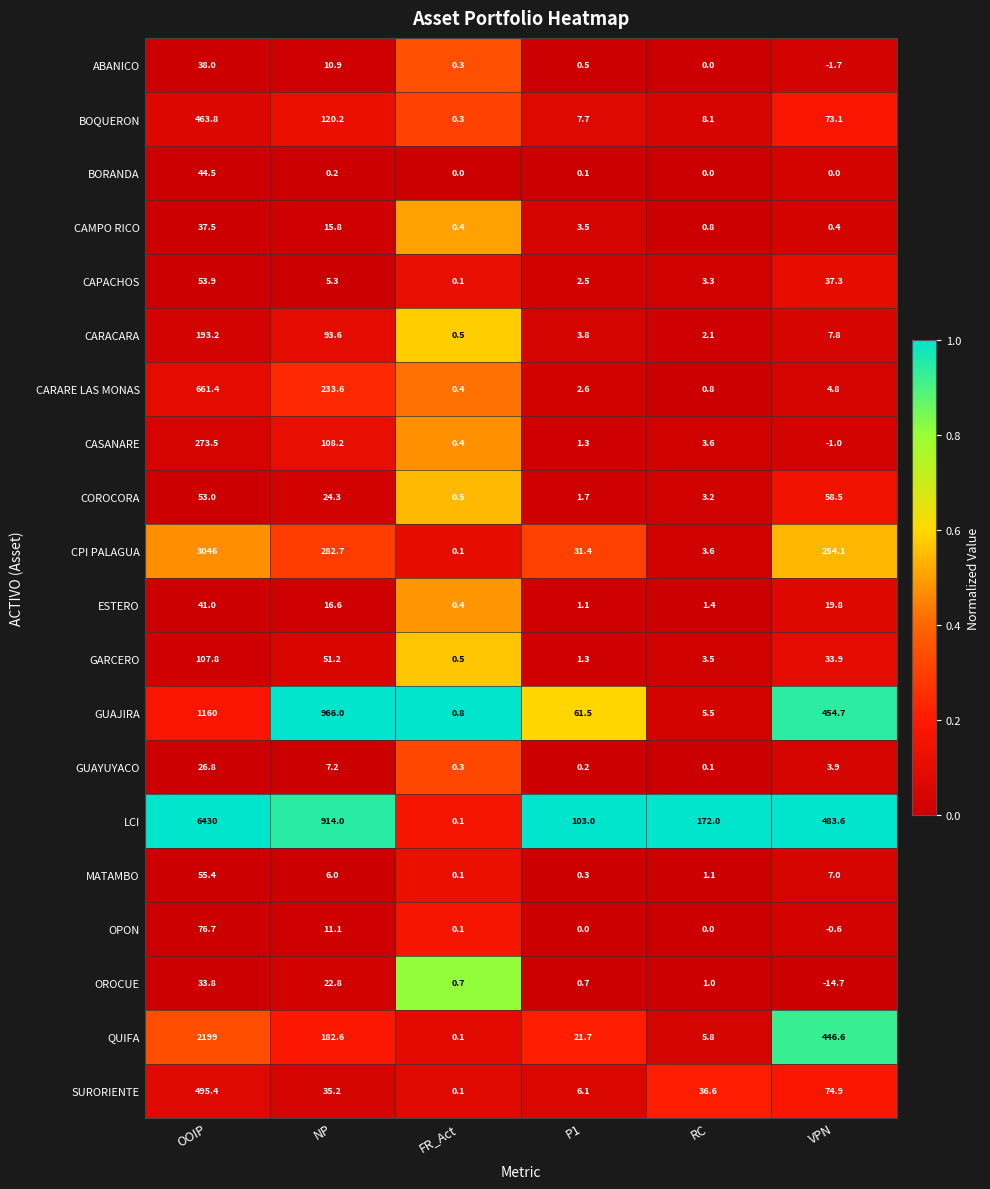

Which series has the largest total across all categories?

LCI